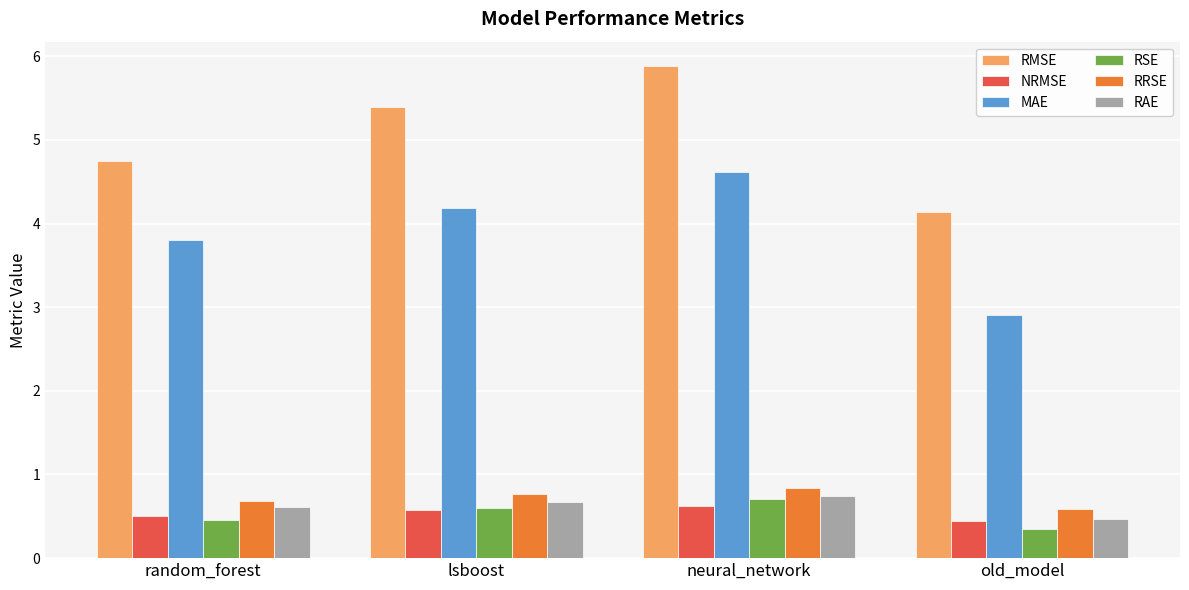

At which label is RRSE closest to 0?

old_model